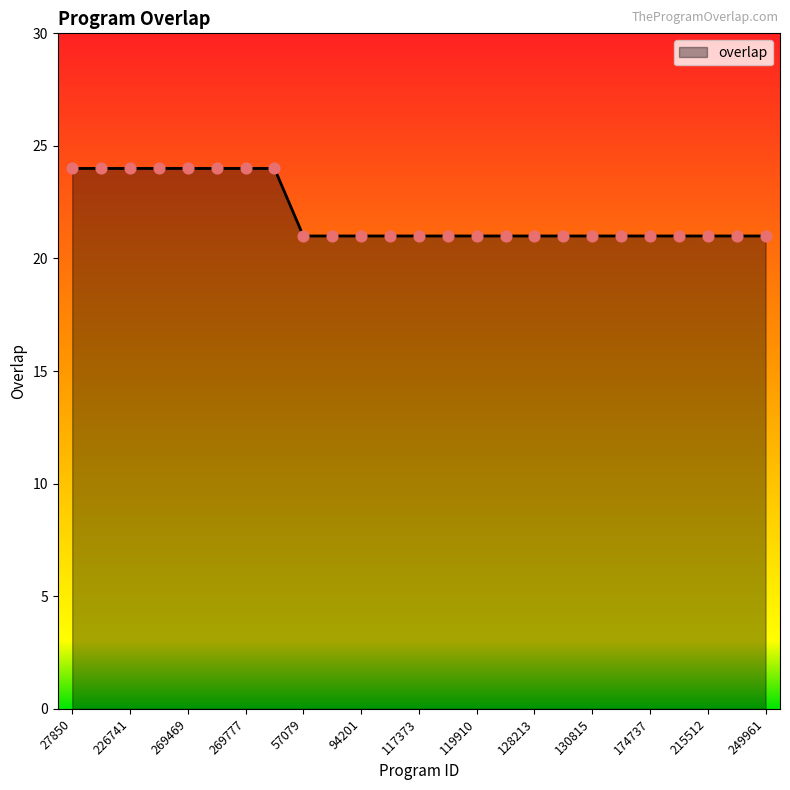

What is the minimum value shown in the chart?

21